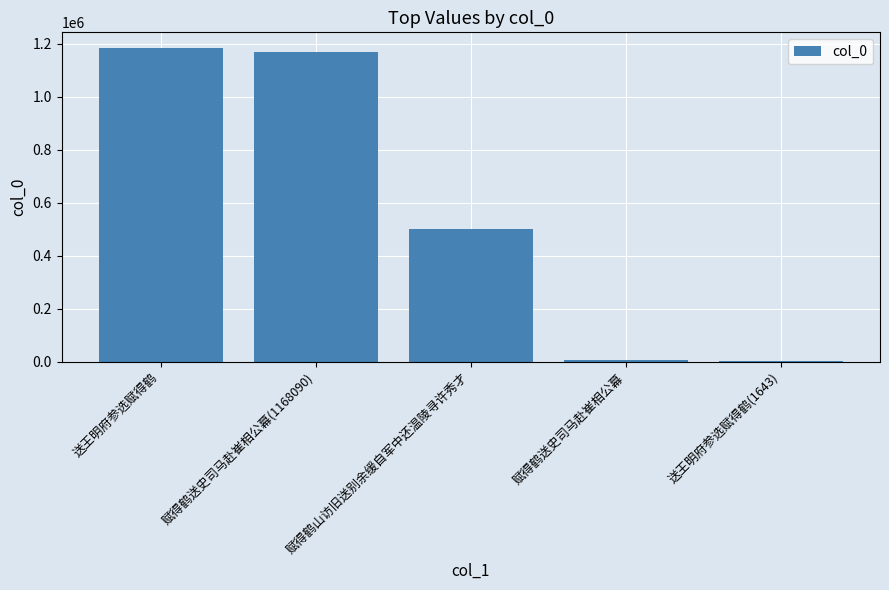

What is the sum of the values at 送王明府参选赋得鹤 and 赋得鹤山访旧送别余缓自军中还温陵寻许秀才?

1686745